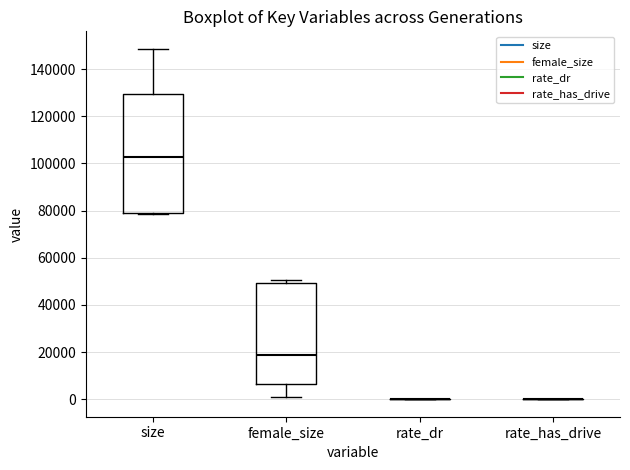

Reading left to right, transcribe this box plot: for each box, give where its median line is, the range the box spans, and where its two whiskers end, as read against the y-axis. The values are not printed on the chart, so give them approximately, as read against the axis.

size: median 102000, box 80000 to 130000, whiskers 78000 to 148000
female_size: median 18000, box 6000 to 50000, whiskers 0 to 50000 (just above the box's upper edge)
rate_dr: box collapsed to a line at 0, whiskers 0 to 0
rate_has_drive: box collapsed to a line at 0, whiskers 0 to 0